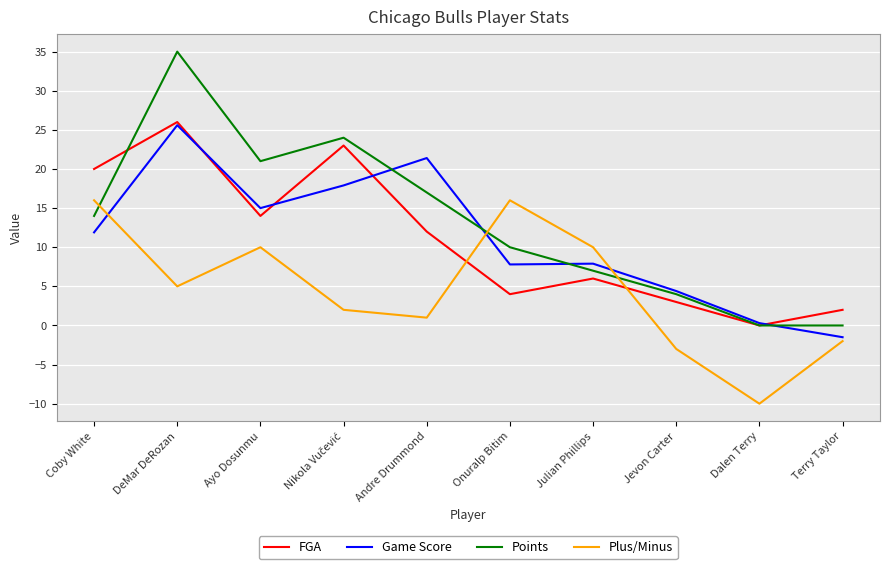

Which category has the lowest value across all series?

Dalen Terry